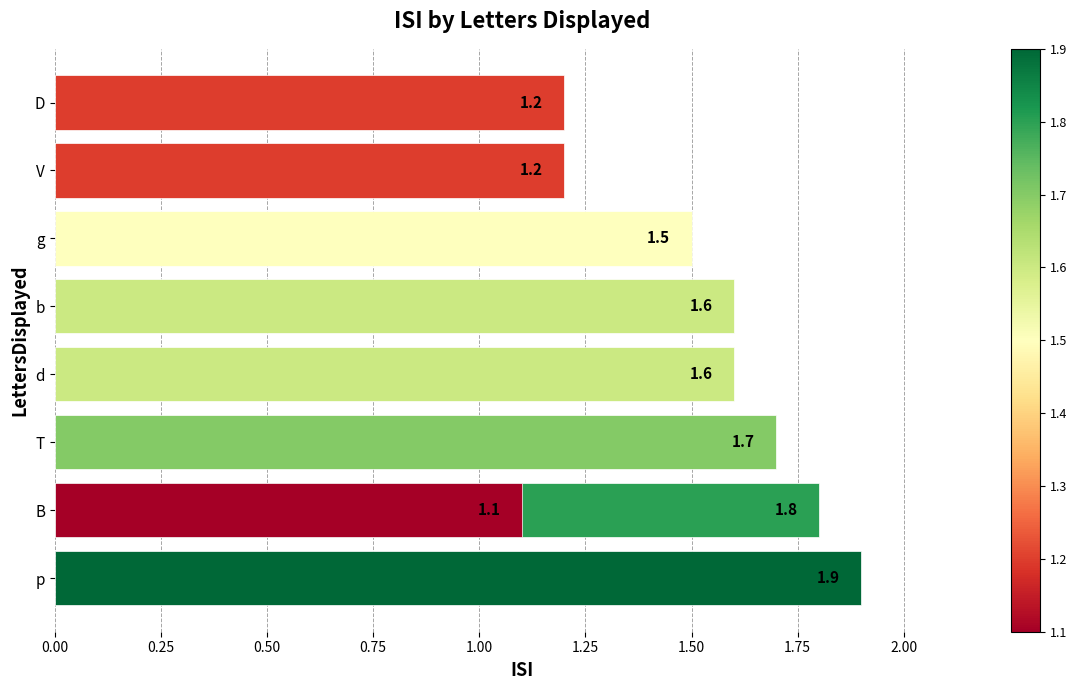

Reading left to right, what are all the values shown in this chart?

1.9	1.8	1.7	1.6	1.6	1.5	1.2	1.2	1.1